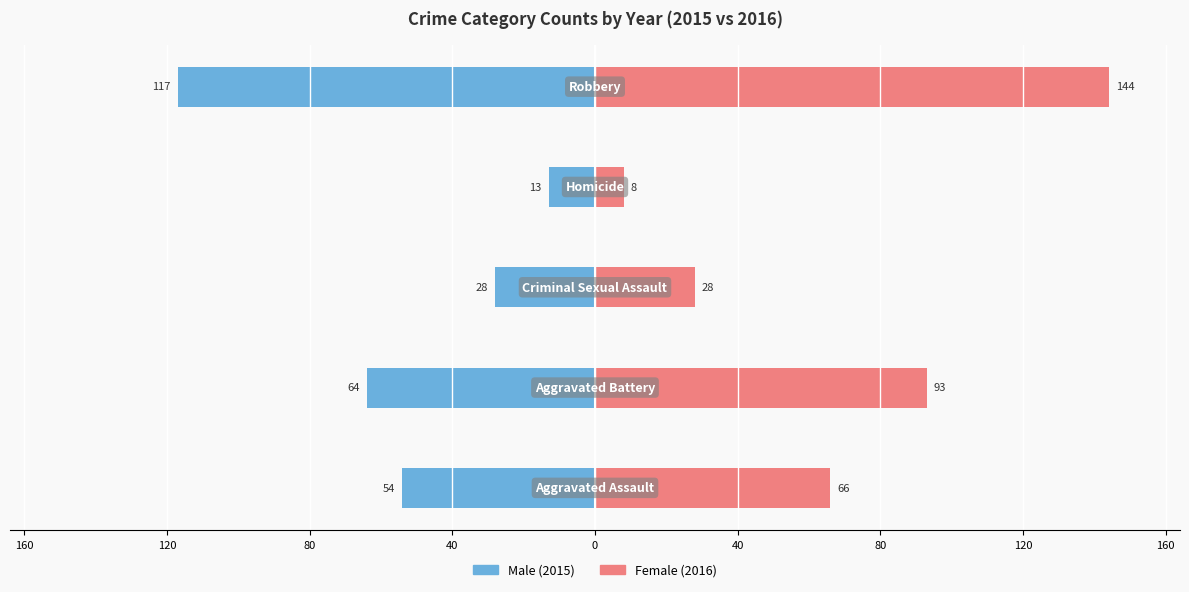

Reading left to right, extract all data points from this chart.

Male: -54	-64	-28	-13	-117
Female: 66	93	28	8	144